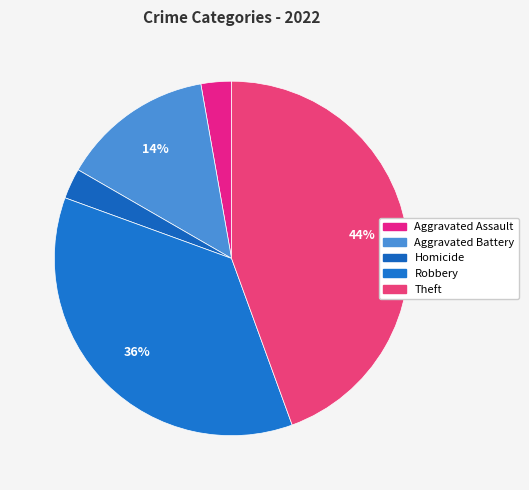

Count the number of slices in the pie.

5